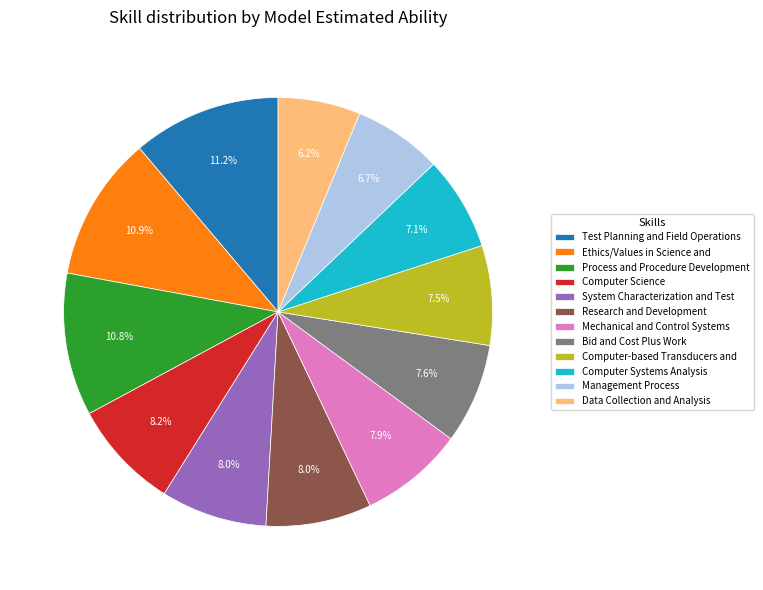

Which has a higher value, Computer Systems Analysis or Mechanical and Control Systems?

Mechanical and Control Systems